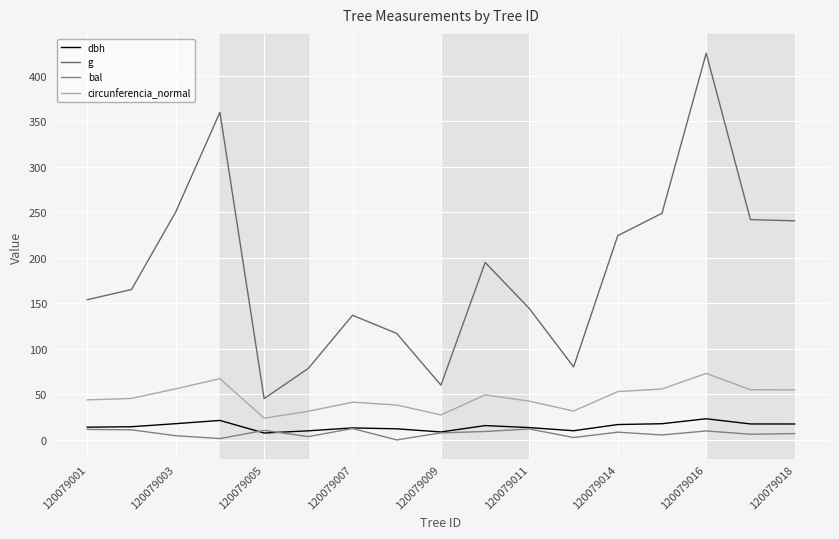

Does the chart have visible grid lines?

Yes